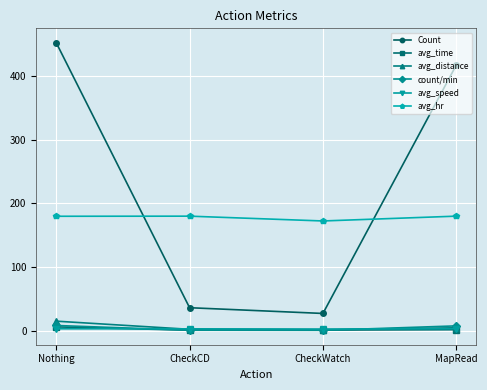

List the labels in order of Count value, smallest first.

CheckWatch, CheckCD, MapRead, Nothing